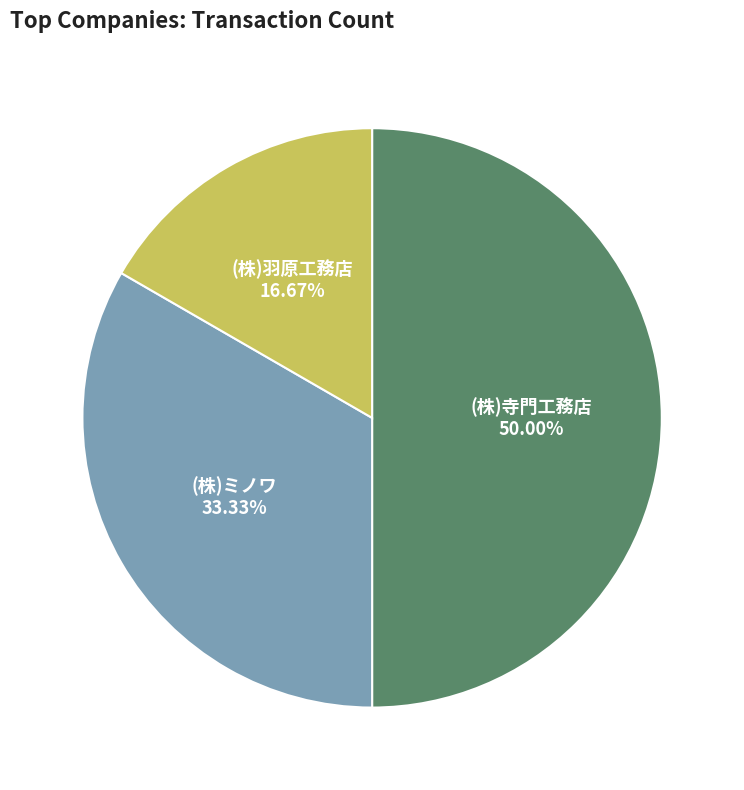

To the nearest percent, what portion does (株)寺門工務店 represent?

50%